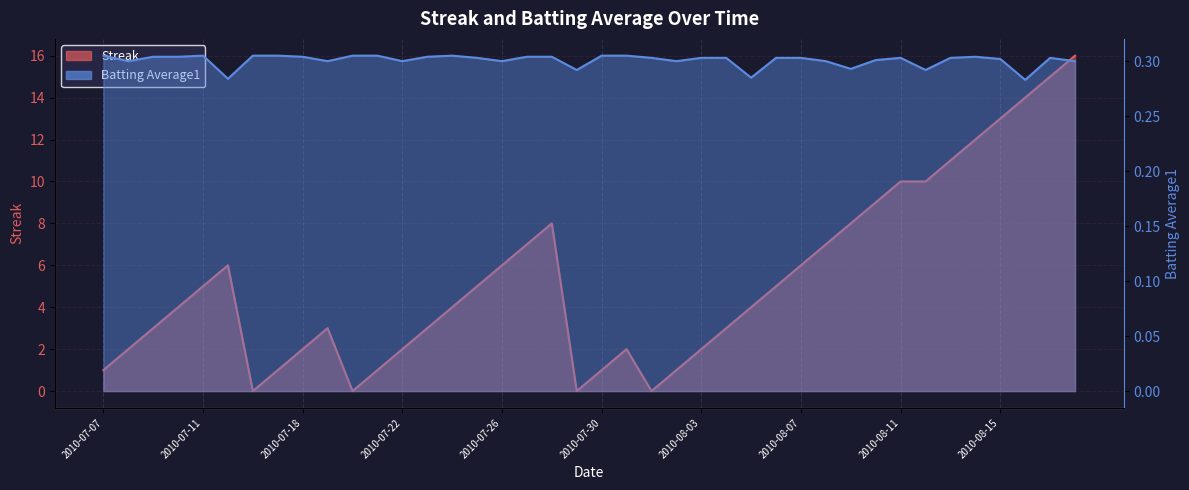

What is the spread (max minus min) of values at 2010-08-16?

13.7